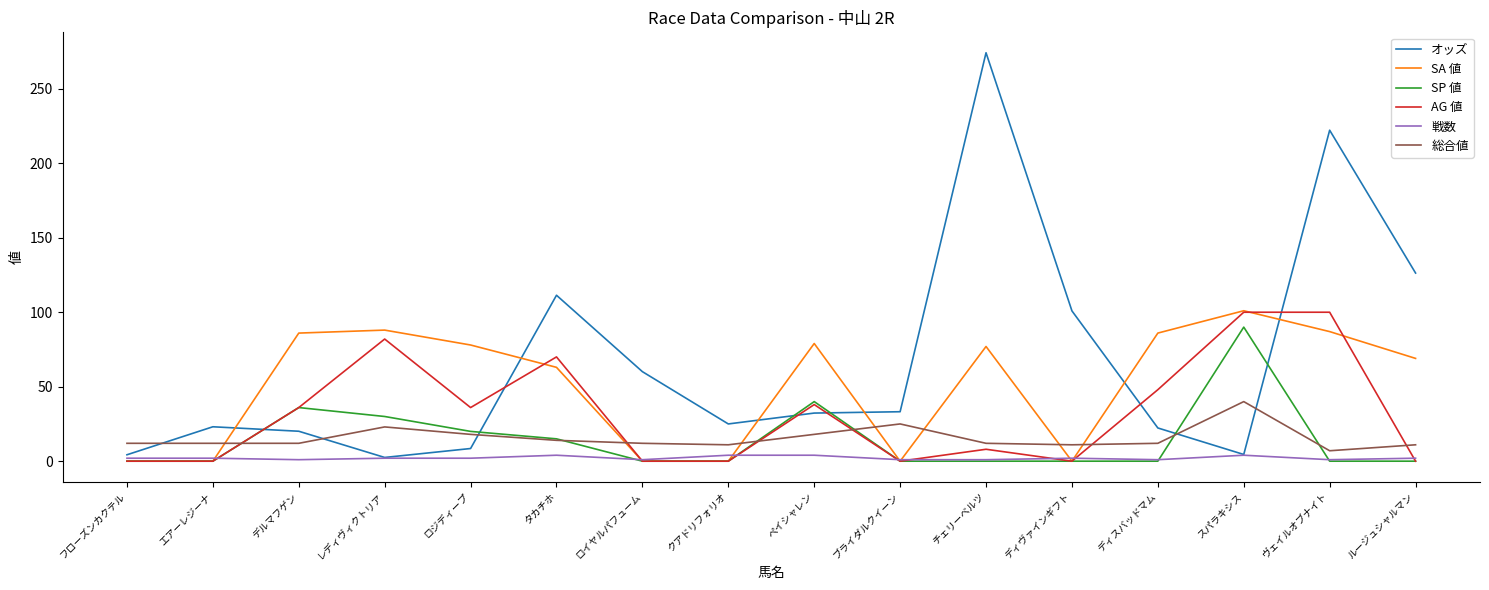

What is the total value across all series at ディスバッドマム?

169.3